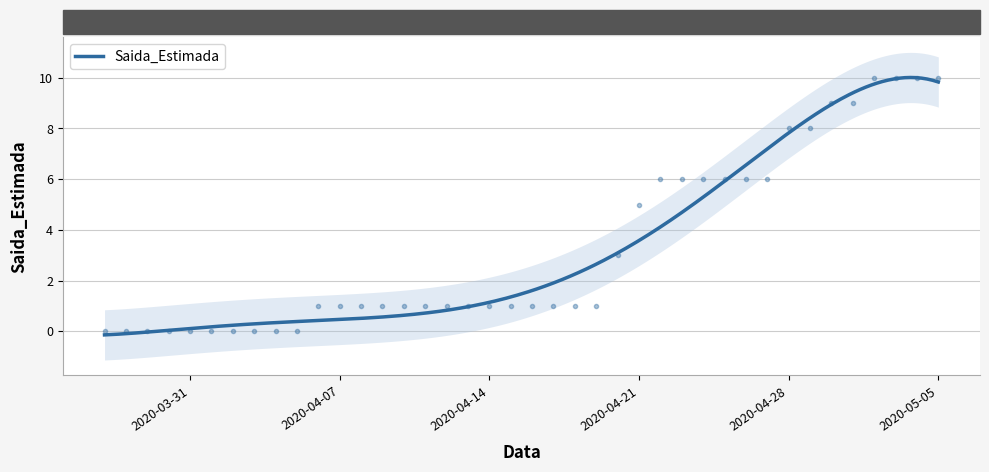

Is this an area chart (filled region under the line)?

No